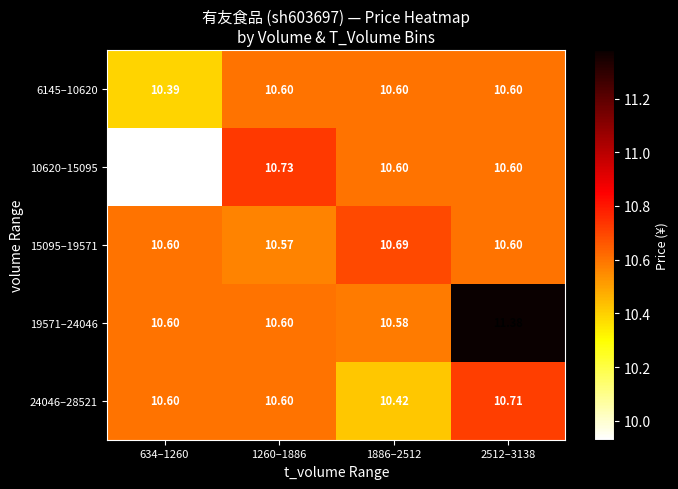

Is the value of 6145–10620 at 1886–2512 greater than the value of 15095–19571 at 1886–2512?

No